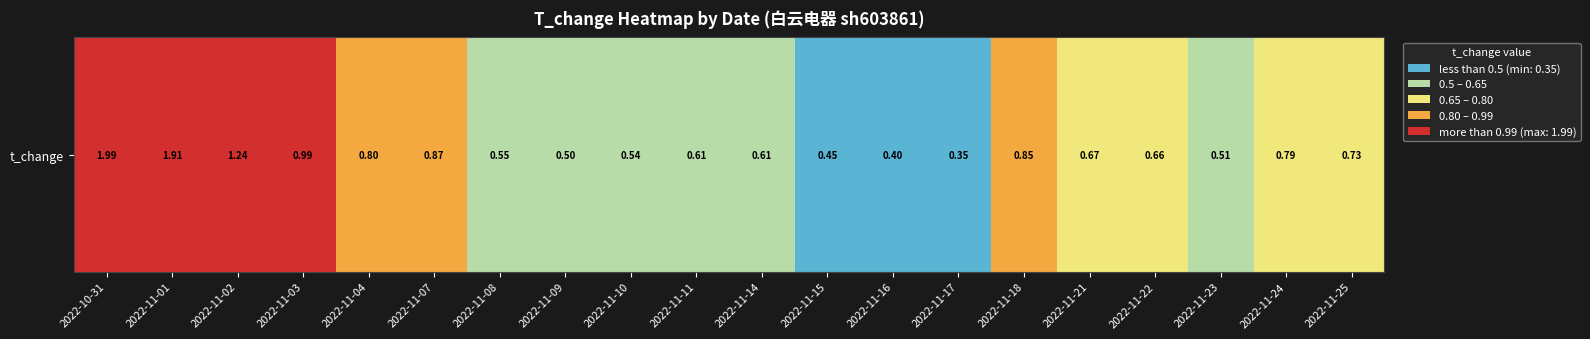

What is the sum of the values at 2022-11-18 and 2022-11-17?

1.2